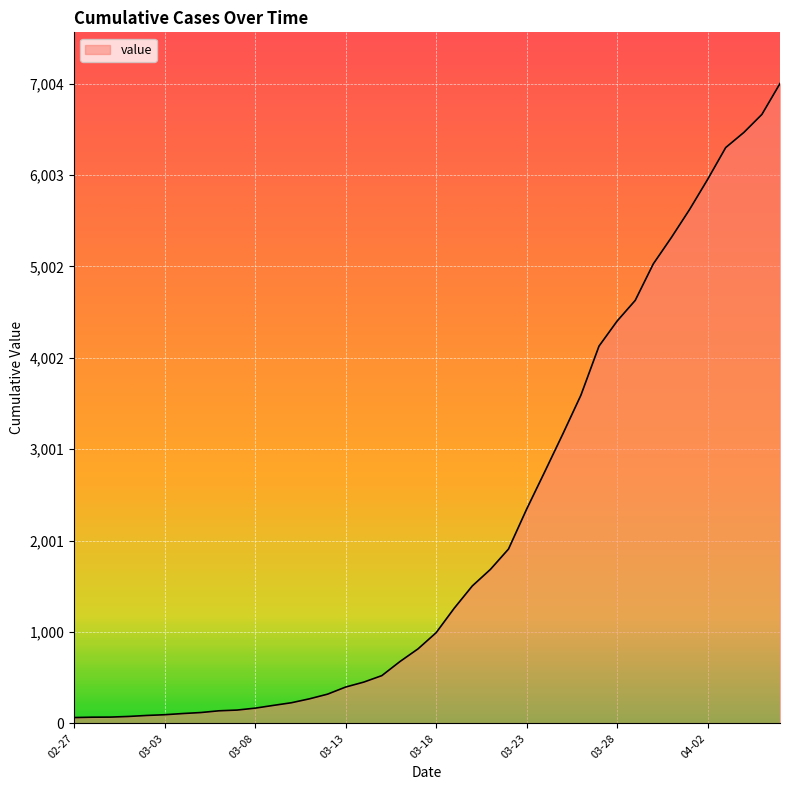

What is the difference between the maximum and minimum values?

6940